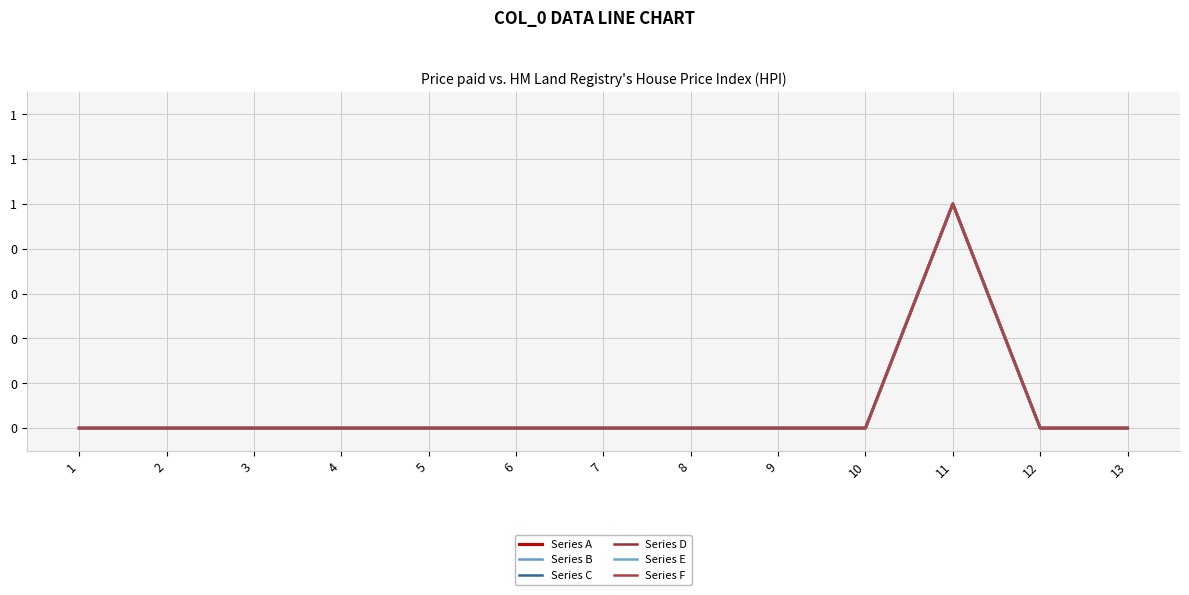

Reading right to left, transcribe all the data shown in this chart.

Series A: 13=0	12=0	11=1	10=0	9=0	8=0	7=0	6=0	5=0	4=0	3=0	2=0	1=0
Series B: 13=0	12=0	11=1	10=0	9=0	8=0	7=0	6=0	5=0	4=0	3=0	2=0	1=0
Series C: 13=0	12=0	11=1	10=0	9=0	8=0	7=0	6=0	5=0	4=0	3=0	2=0	1=0
Series D: 13=0	12=0	11=1	10=0	9=0	8=0	7=0	6=0	5=0	4=0	3=0	2=0	1=0
Series E: 13=0	12=0	11=1	10=0	9=0	8=0	7=0	6=0	5=0	4=0	3=0	2=0	1=0
Series F: 13=0	12=0	11=1	10=0	9=0	8=0	7=0	6=0	5=0	4=0	3=0	2=0	1=0